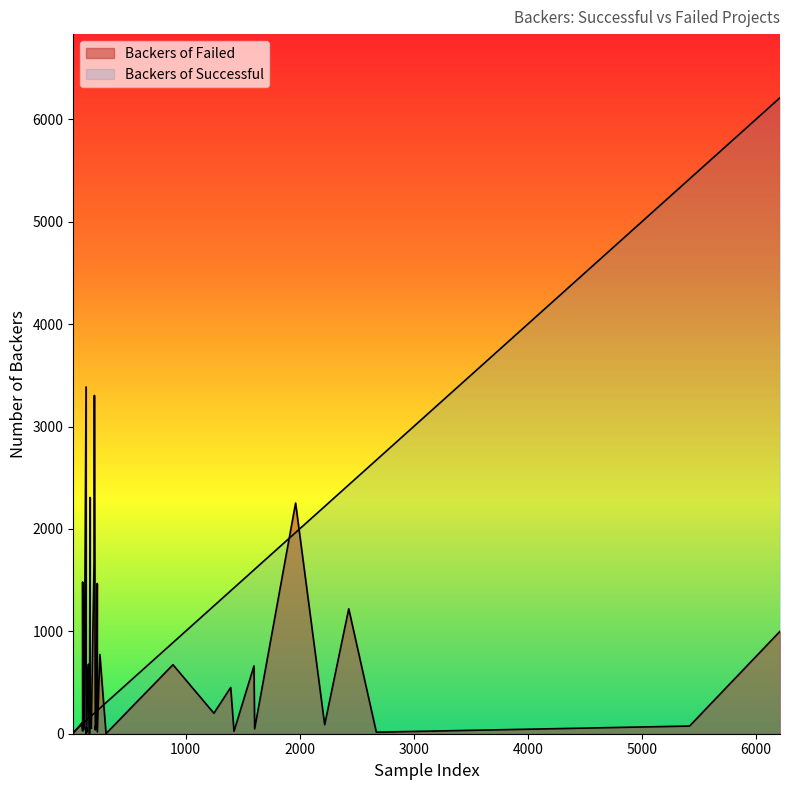

Which series has the largest range (max minus min)?

Backers of Successful